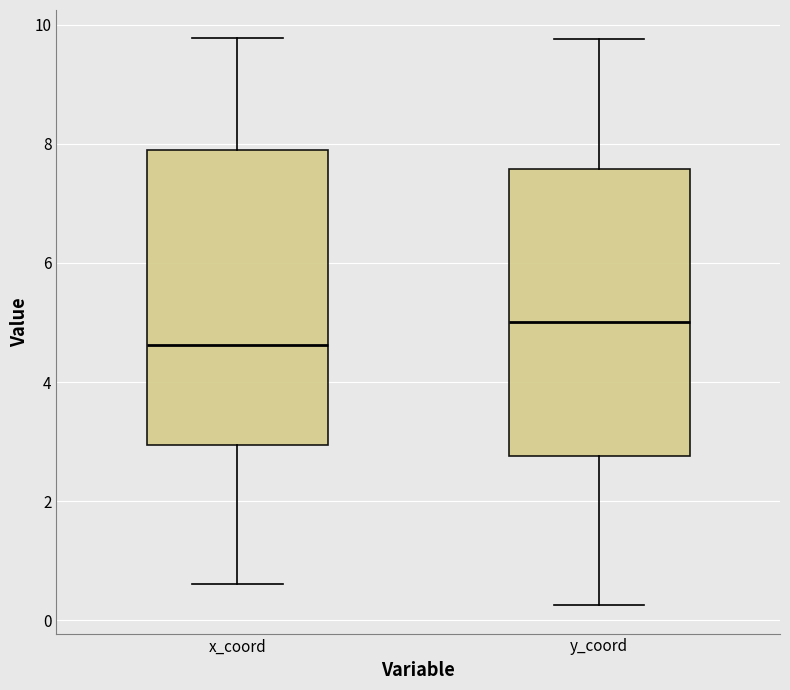

Where does the lower whisker of the box for x_coord end on the y-axis? The values are not printed on the chart, so give them approximately, as read against the axis.

0.6